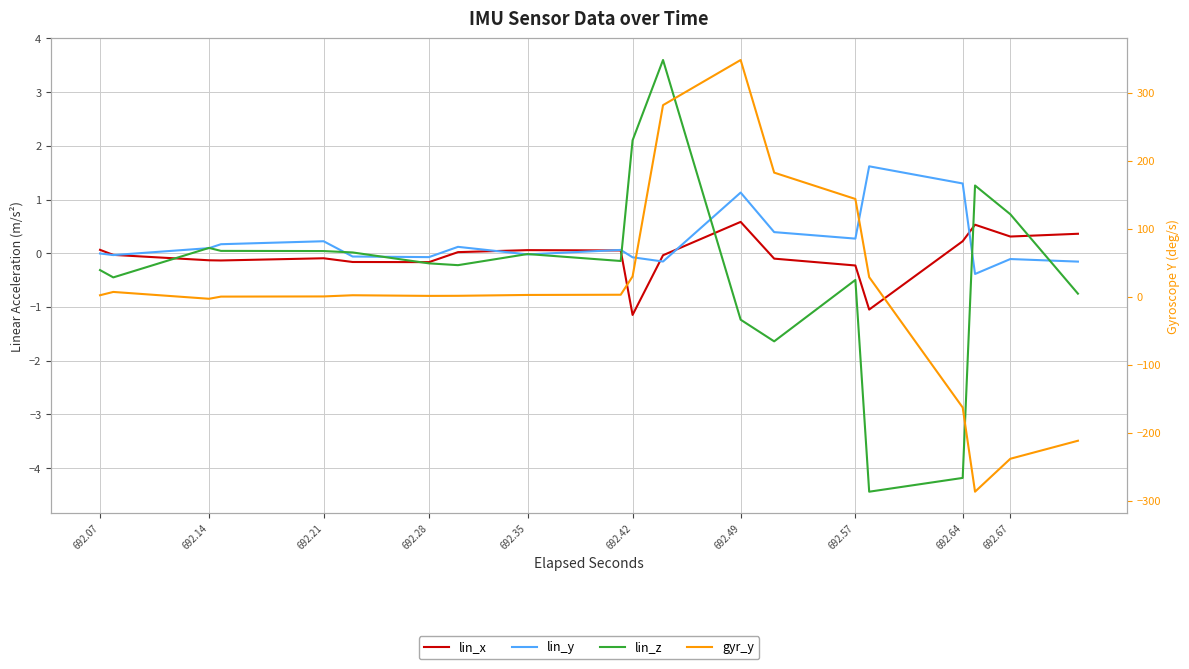

True or false: lin_x and gyr_y cross at least once.

True